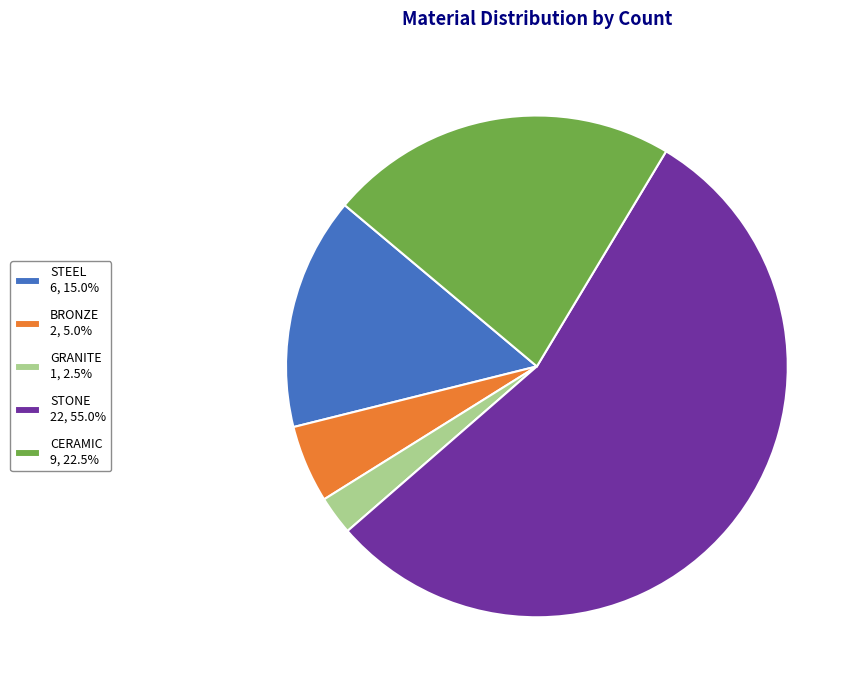

Is there a majority slice in this chart?

Yes